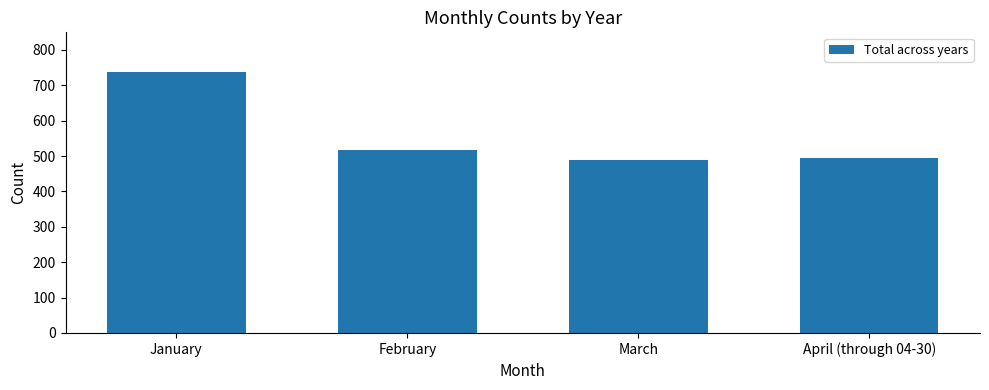

What is the ratio of the value at January to the value at February?

1.4